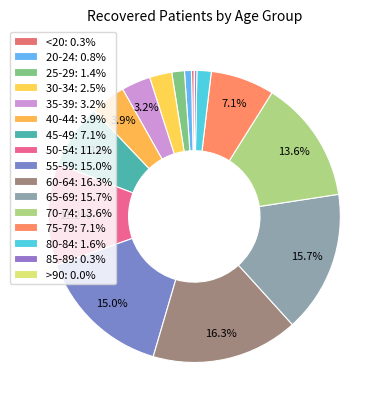

To the nearest percent, what is the average slice percentage?

6%